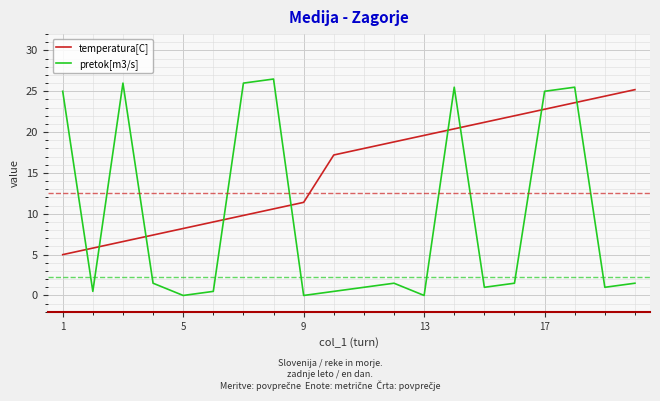

How many interior local peaks does the pretok[m3/s] series have?

5